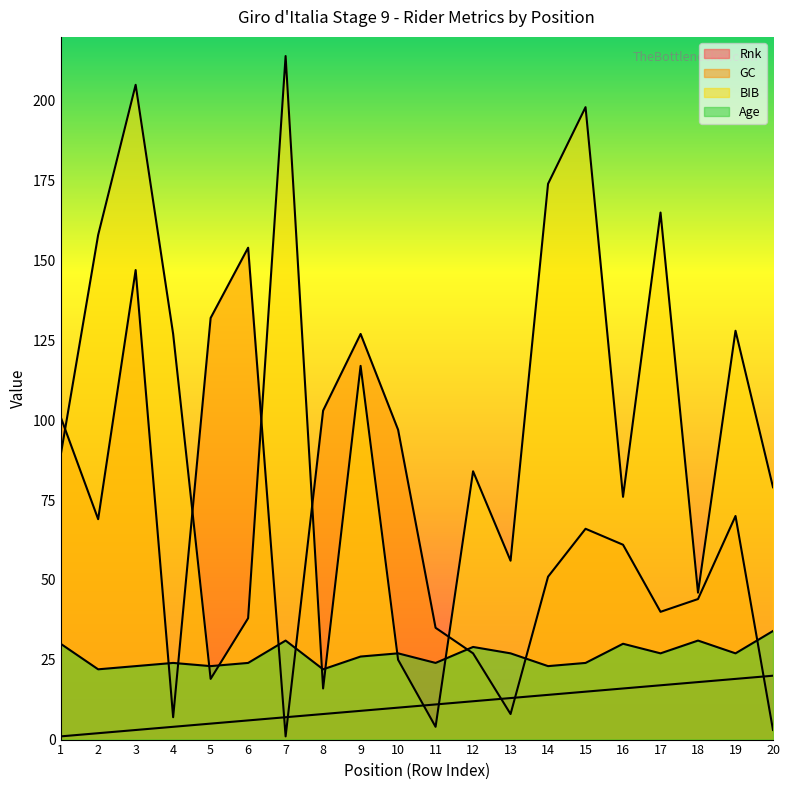

True or false: Age and Rnk intersect in this chart.

False